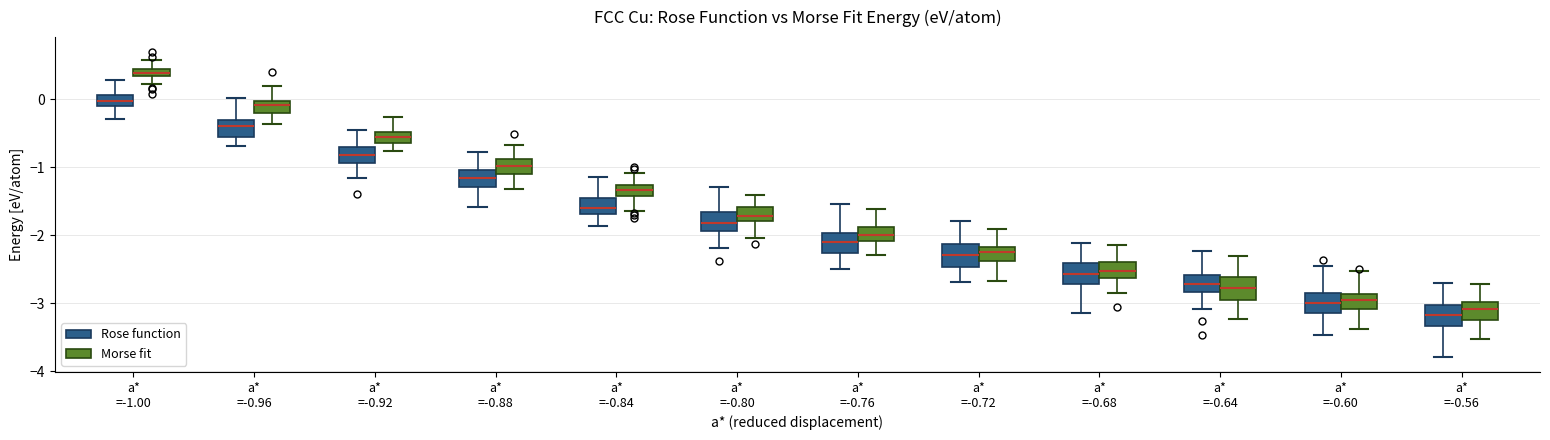

Which box's median line is the highest?

a* =-1.00 (Morse fit)